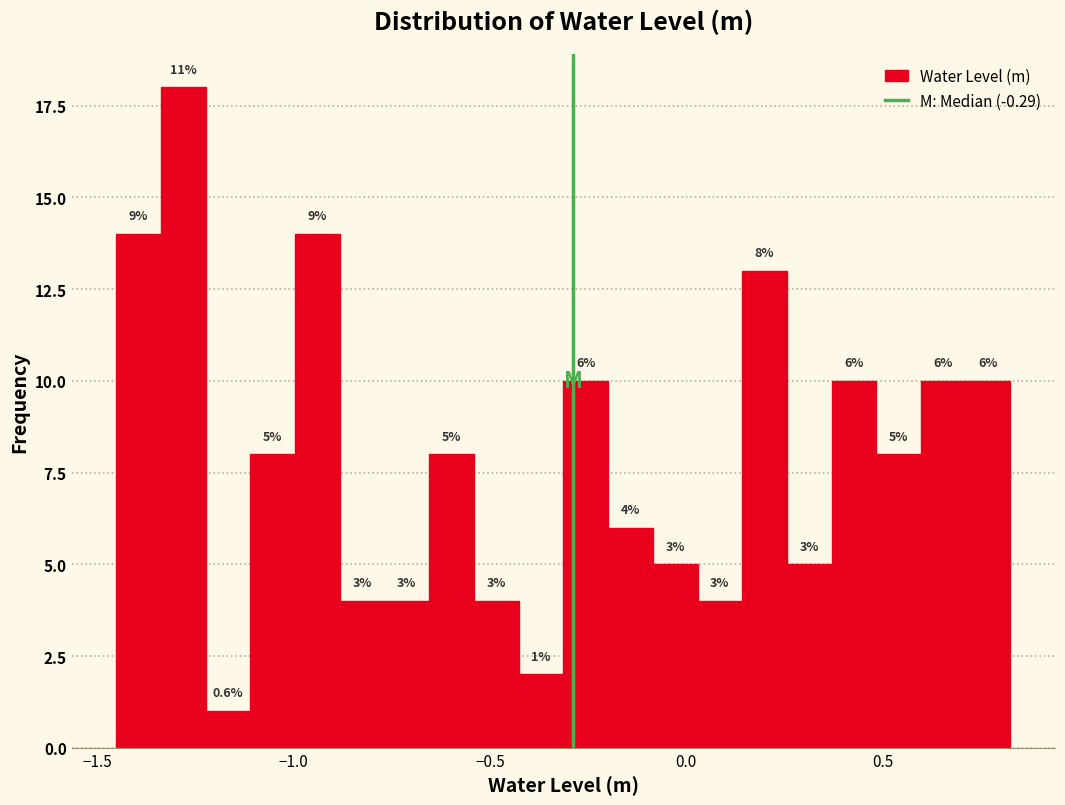

Around what value on the x-axis is the tallest bar? Give the approximate position of its centre, as read against the axis.

-1.30